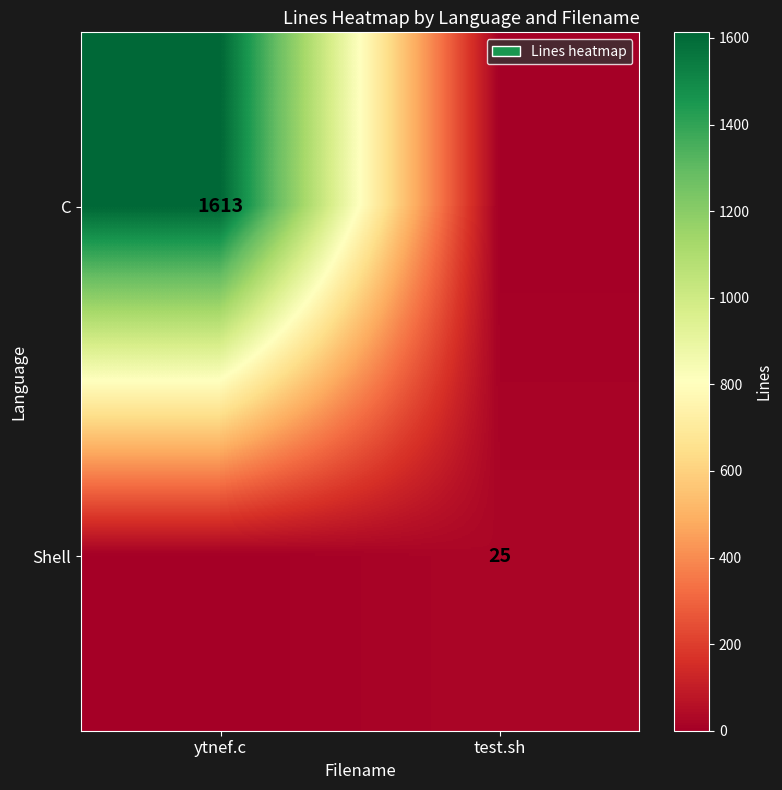

The Shell series shows 25 at test.sh. True or false?

True